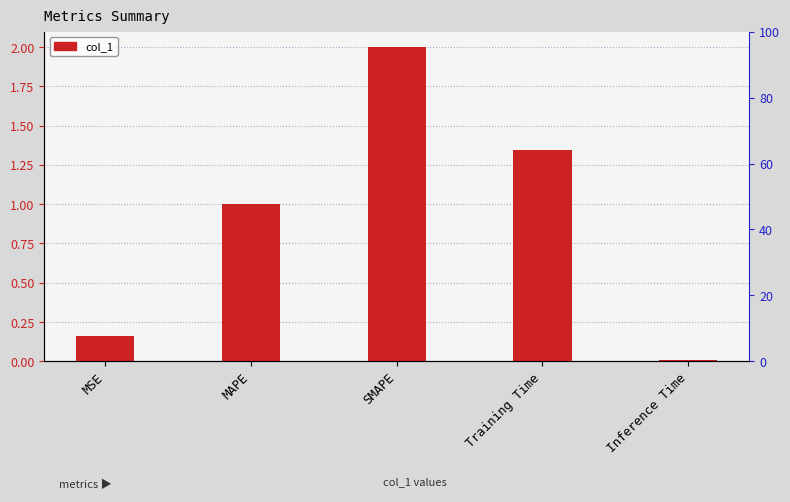

What is the change in value from MSE to Training Time?

+1.2